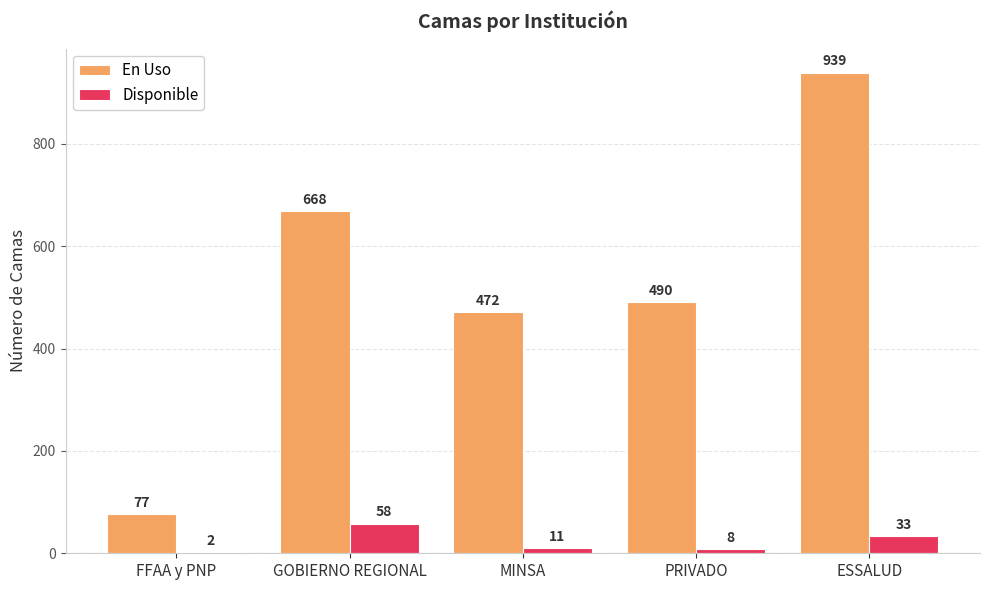

What is the maximum value shown in the chart?

939